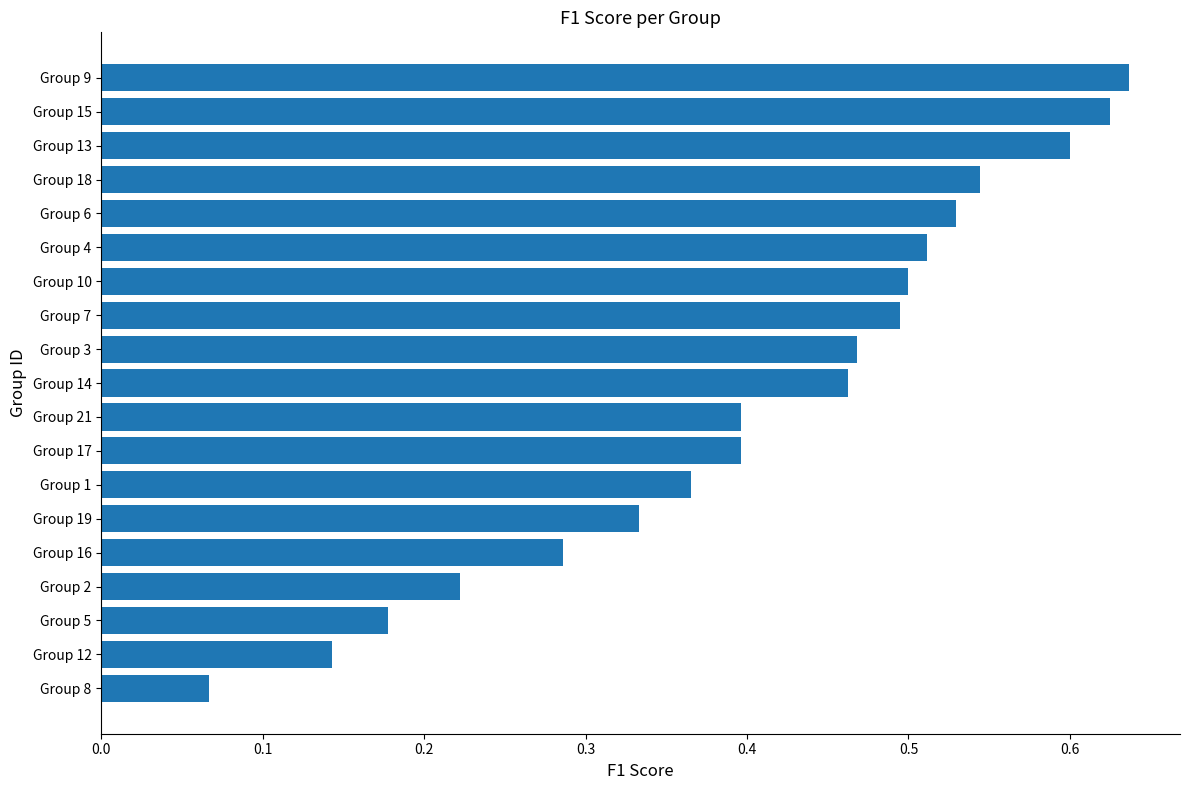

The value at Group 3 is 0.8. True or false?

False